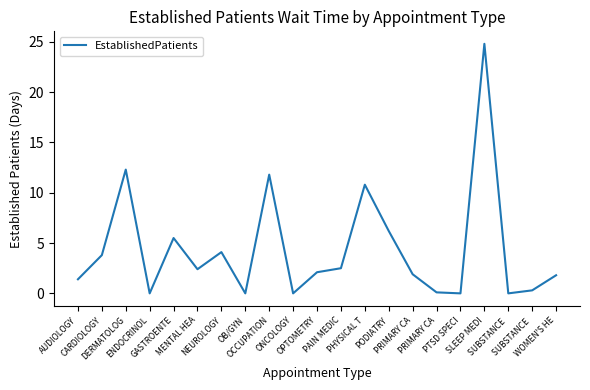

What is the label of the 19th point from the right?

DERMATOLOG